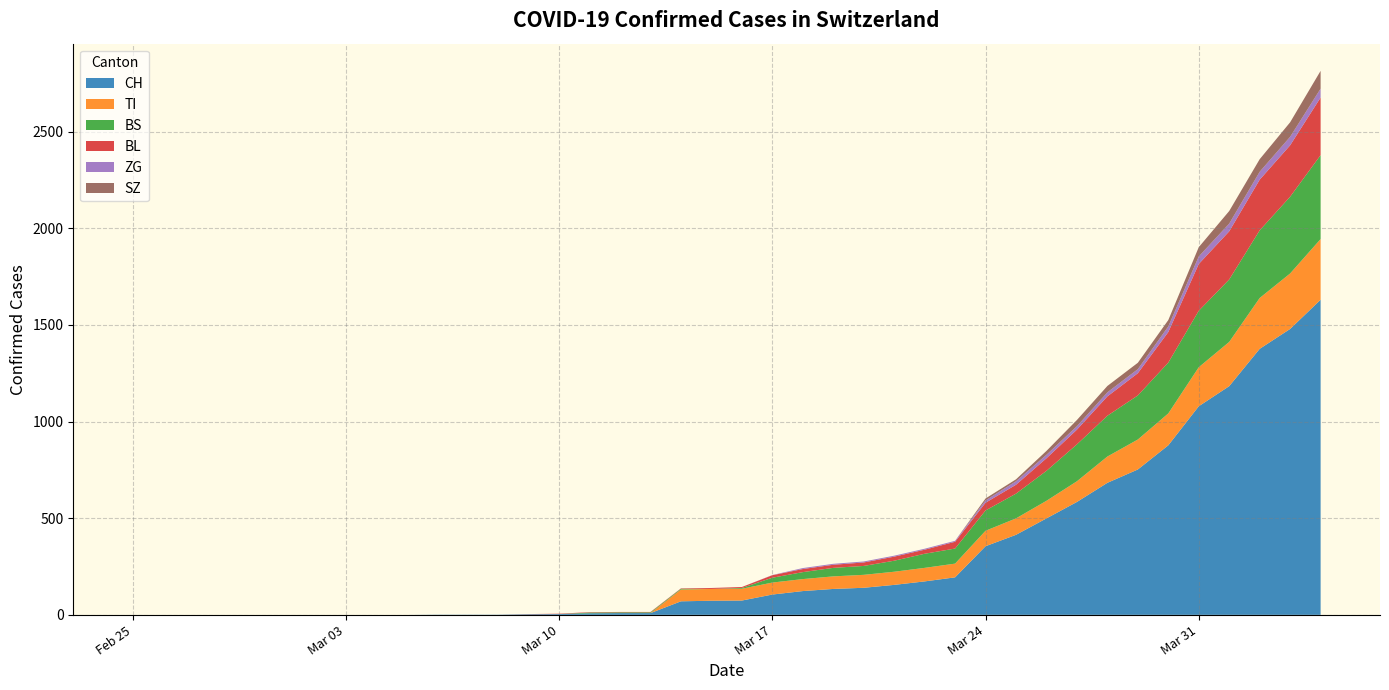

Reading left to right, extract all data points from this chart.

CH: 0=0	1=0	2=0	3=0	4=0	5=0	6=0	7=0	8=0	9=0	10=1	11=1	12=1	13=3	14=4	15=8	16=9	17=9	18=70	19=73	20=74	21=105	22=123	23=134	24=140	25=155	26=173	27=194	28=355	29=414	30=499	31=584	32=683	33=752	34=877	35=1079	36=1183	37=1376	38=1479	39=1630
TI: 0=0	1=0	2=0	3=0	4=0	5=0	6=0	7=0	8=0	9=0	10=0	11=0	12=0	13=0	14=0	15=0	16=0	17=0	18=61	19=61	20=61	21=62	22=62	23=65	24=67	25=68	26=70	27=71	28=80	29=85	30=91	31=107	32=136	33=155	34=165	35=202	36=229	37=263	38=287	39=314
BS: 0=0	1=0	2=0	3=0	4=0	5=0	6=0	7=0	8=0	9=0	10=0	11=0	12=0	13=0	14=0	15=4	16=4	17=4	18=4	19=0	20=4	21=25	22=36	23=44	24=46	25=57	26=73	27=78	28=105	29=128	30=155	31=191	32=211	33=228	34=263	35=292	36=323	37=350	38=397	39=434
BL: 0=0	1=0	2=0	3=0	4=0	5=0	6=0	7=0	8=0	9=0	10=0	11=0	12=0	13=1	14=2	15=2	16=2	17=2	18=2	19=5	20=5	21=13	22=16	23=16	24=18	25=21	26=21	27=35	28=40	29=46	30=65	31=76	32=100	33=115	34=158	35=242	36=249	37=262	38=266	39=298
ZG: 0=0	1=0	2=0	3=0	4=0	5=0	6=0	7=0	8=0	9=0	10=0	11=0	12=0	13=0	14=0	15=0	16=0	17=0	18=0	19=0	20=0	21=1	22=5	23=5	24=5	25=5	26=5	27=5	28=12	29=18	30=18	31=18	32=21	33=21	34=29	35=39	36=40	37=41	38=44	39=46
SZ: 0=0	1=0	2=0	3=0	4=0	5=0	6=0	7=0	8=0	9=0	10=0	11=0	12=0	13=0	14=0	15=0	16=0	17=0	18=0	19=0	20=0	21=0	22=0	23=0	24=0	25=0	26=0	27=0	28=10	29=10	30=20	31=32	32=33	33=33	34=33	35=48	36=65	37=65	38=75	39=92